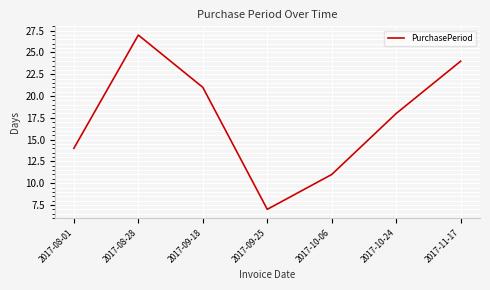

Count the number of categories in the chart.

7